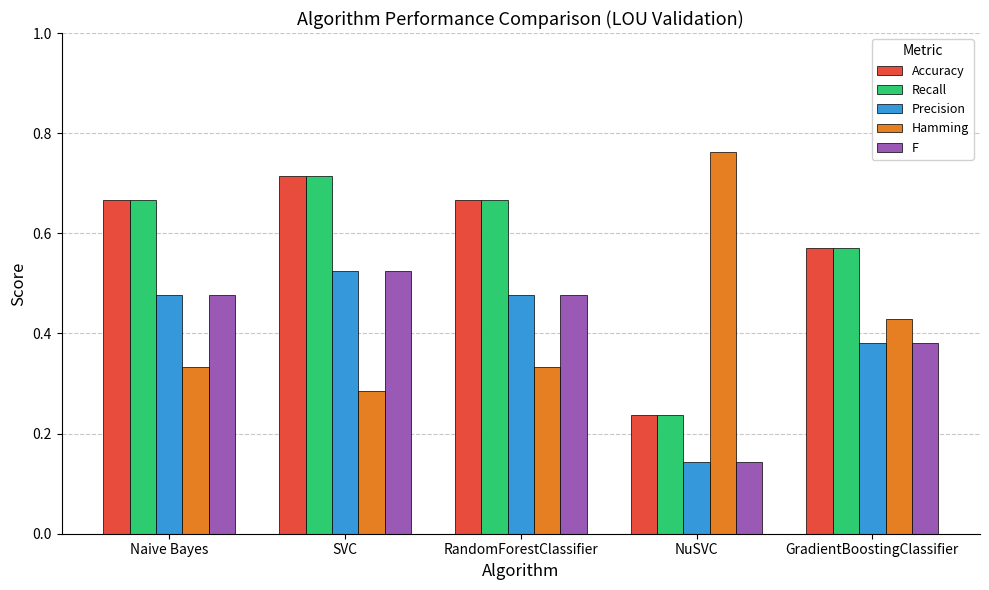

How many bars are there in each group?

5